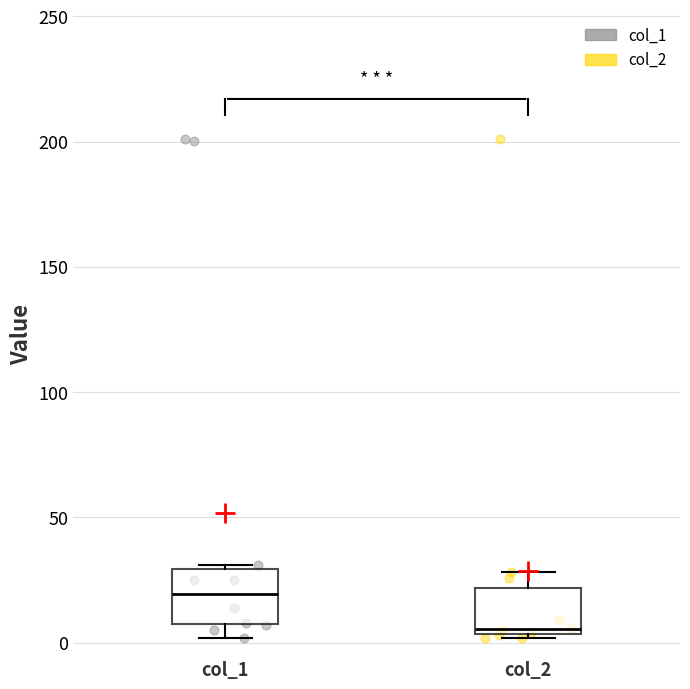

Reading left to right, read every box against the y-axis: the position of its median line, the range the box covers, and the ends of its whiskers. The values are not printed on the chart, so give them approximately, as read against the axis.

col_1: median 20, box 5 to 30, whiskers 0 to 30
col_2: median 5 (just above the box's lower edge), box 5 to 20, whiskers 0 to 30